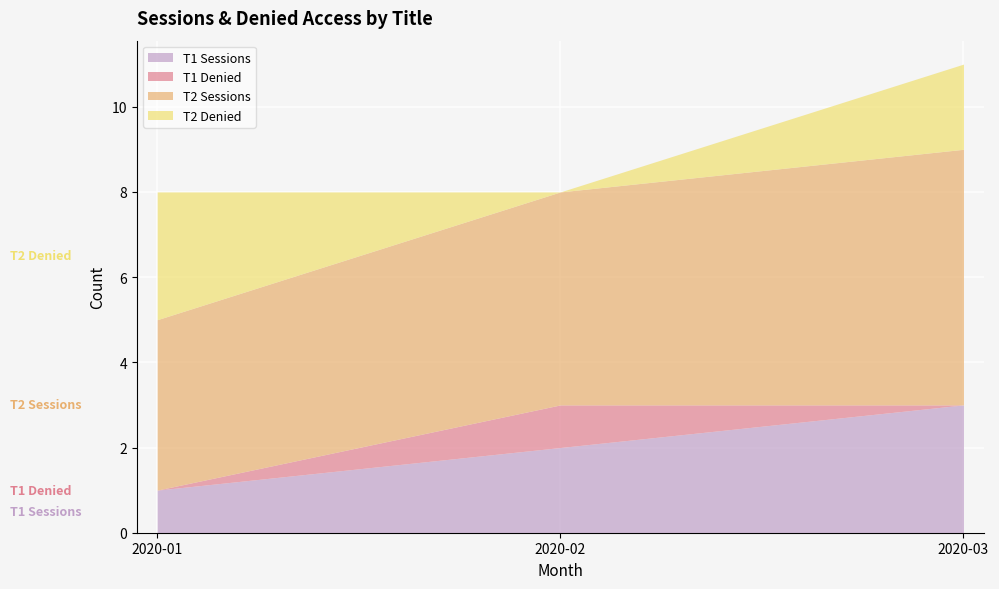

Between 2020-02 and 2020-03, which series saw the biggest shift?

T2 Denied